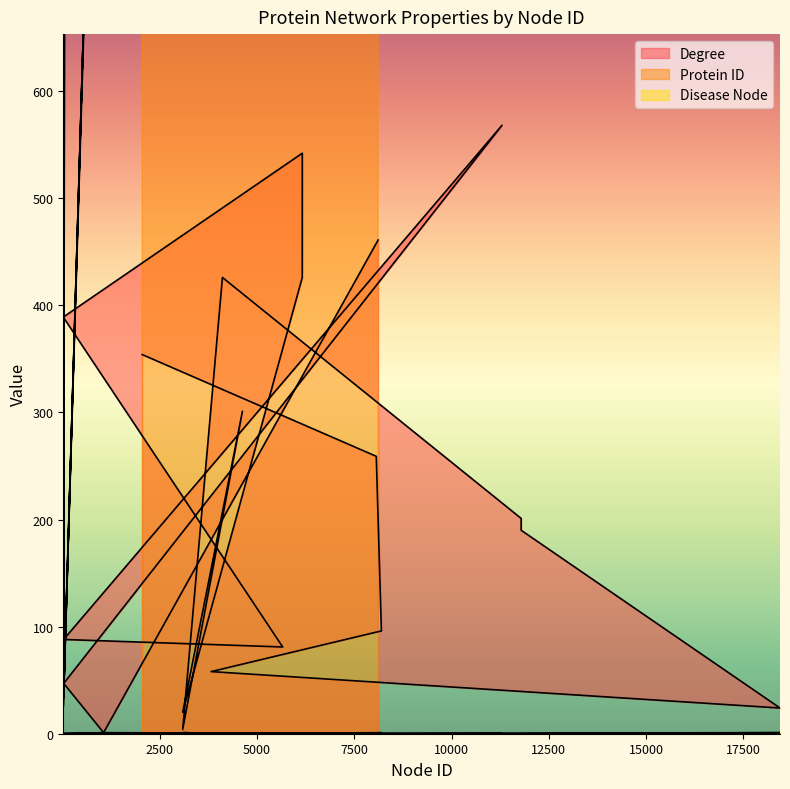

What is the sum of all Disease Node values?

4